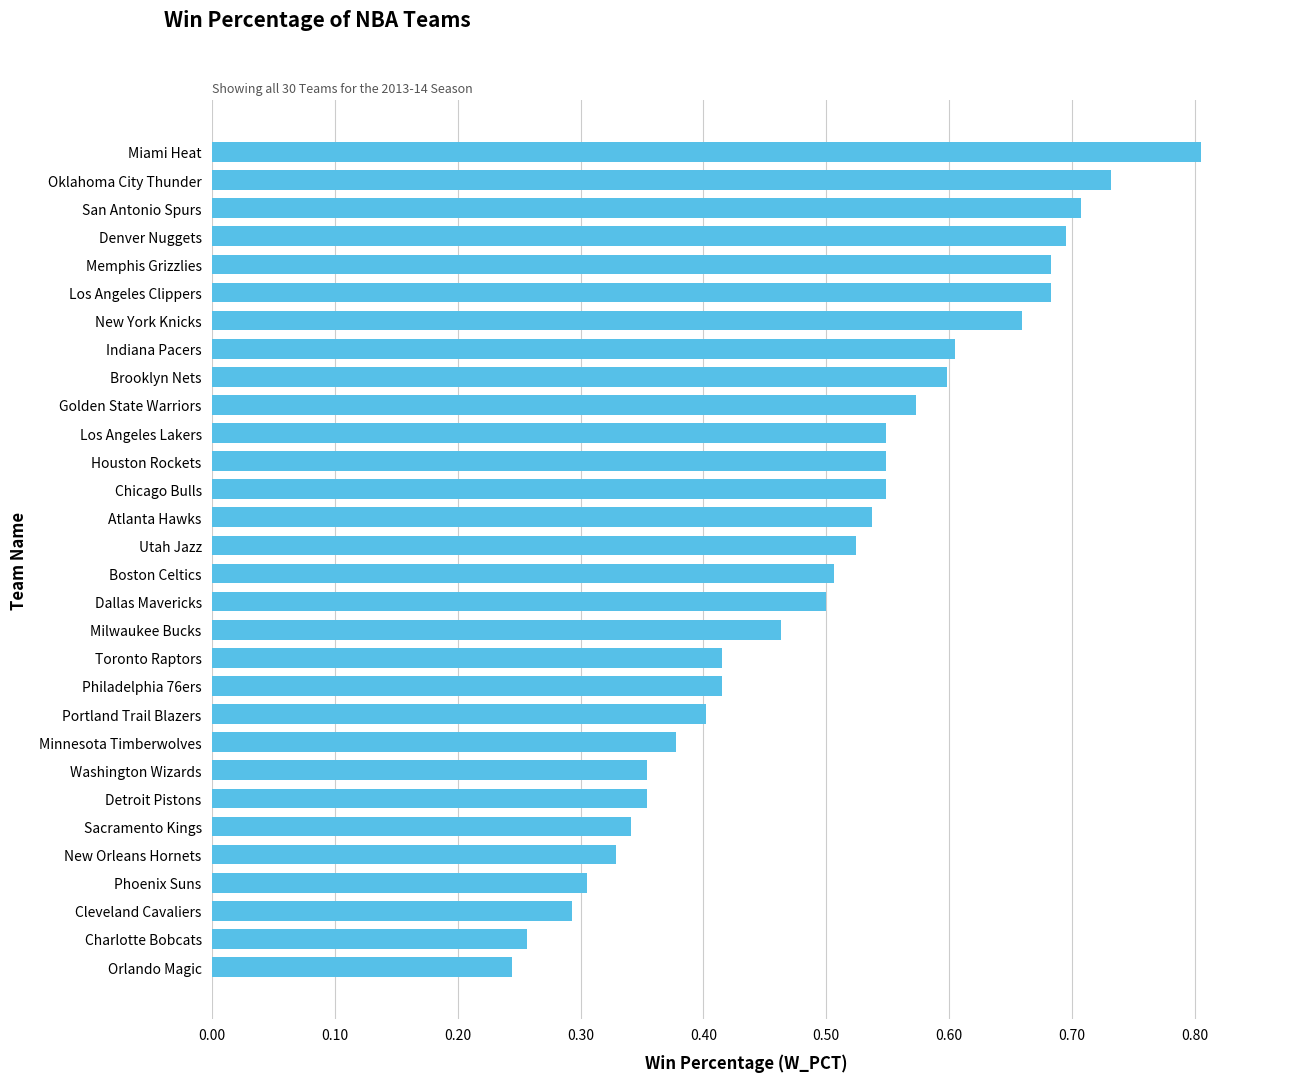

Is it true that the value at Boston Celtics is 0.5?

True